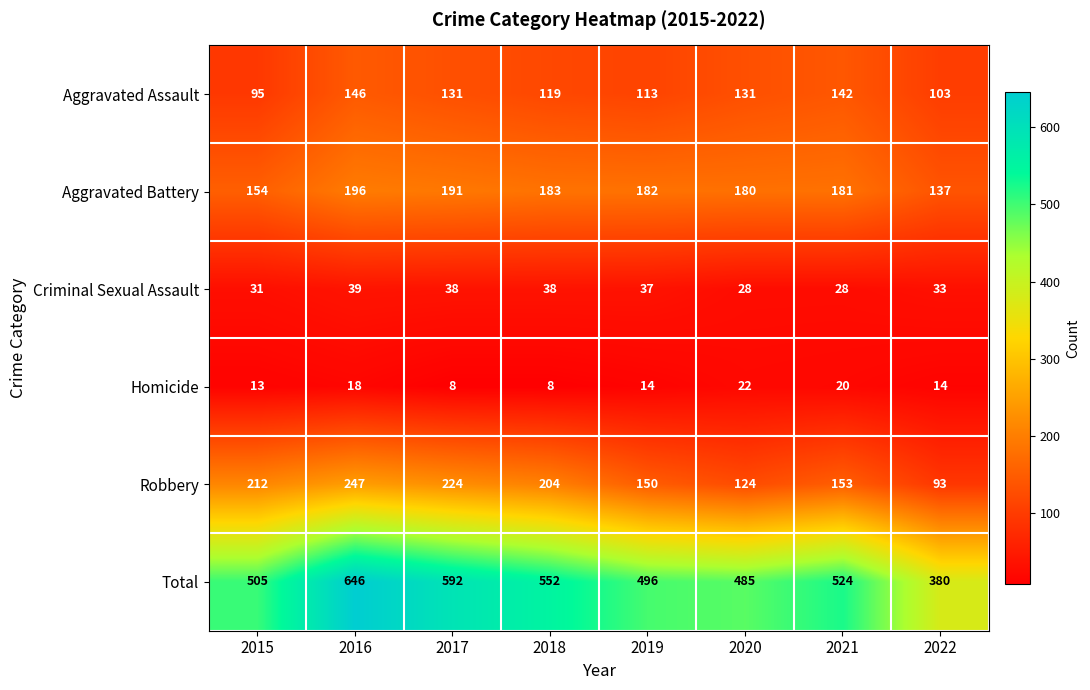

Rank the series at 2019 from lowest to highest value.

Homicide, Criminal Sexual Assault, Aggravated Assault, Robbery, Aggravated Battery, Total